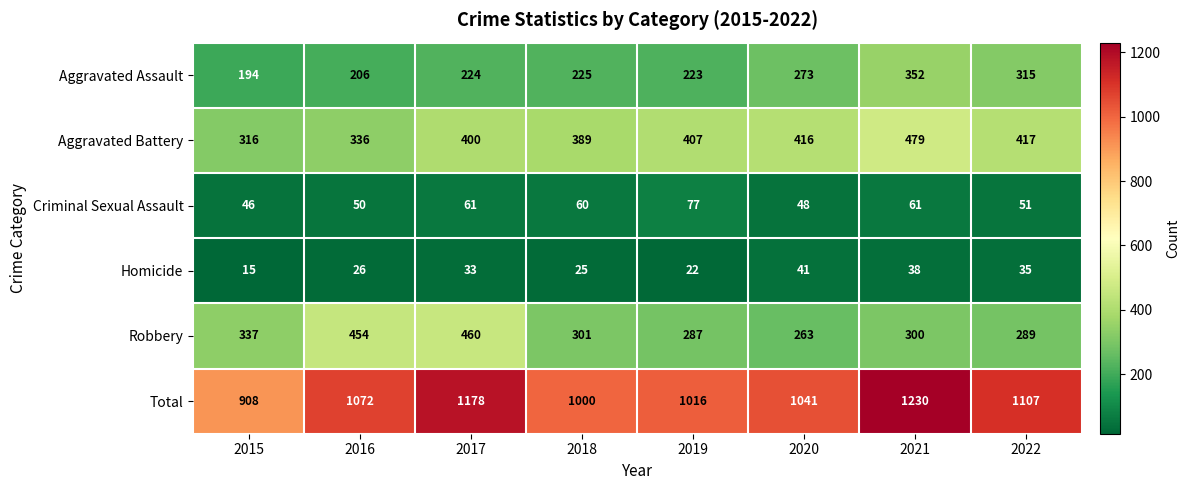

At 2021, list the series in order from smallest to largest.

Homicide, Criminal Sexual Assault, Robbery, Aggravated Assault, Aggravated Battery, Total